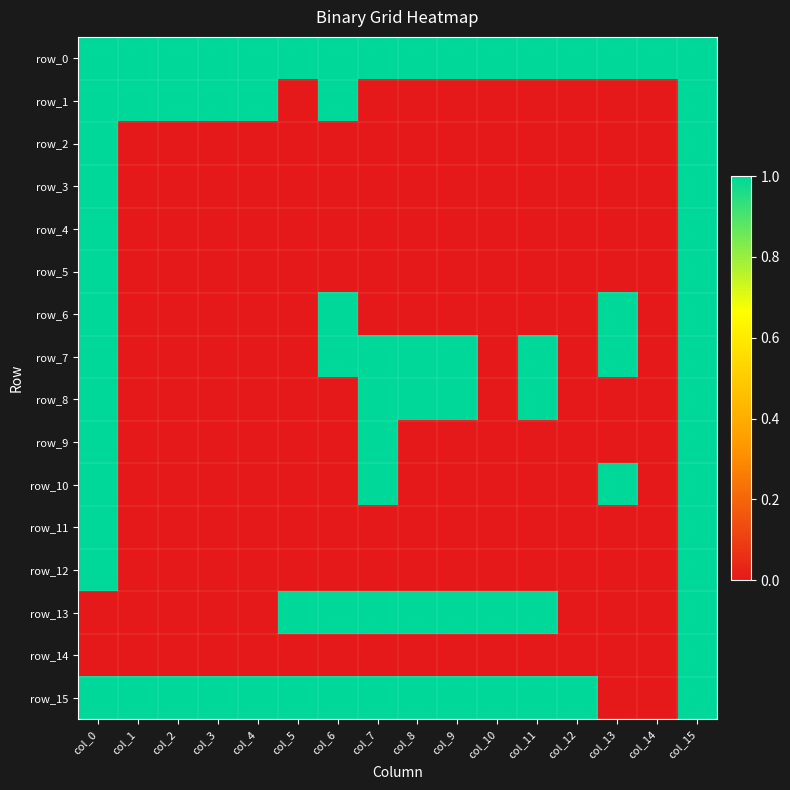

Count the row_8 values in the range 0 to 1.

16